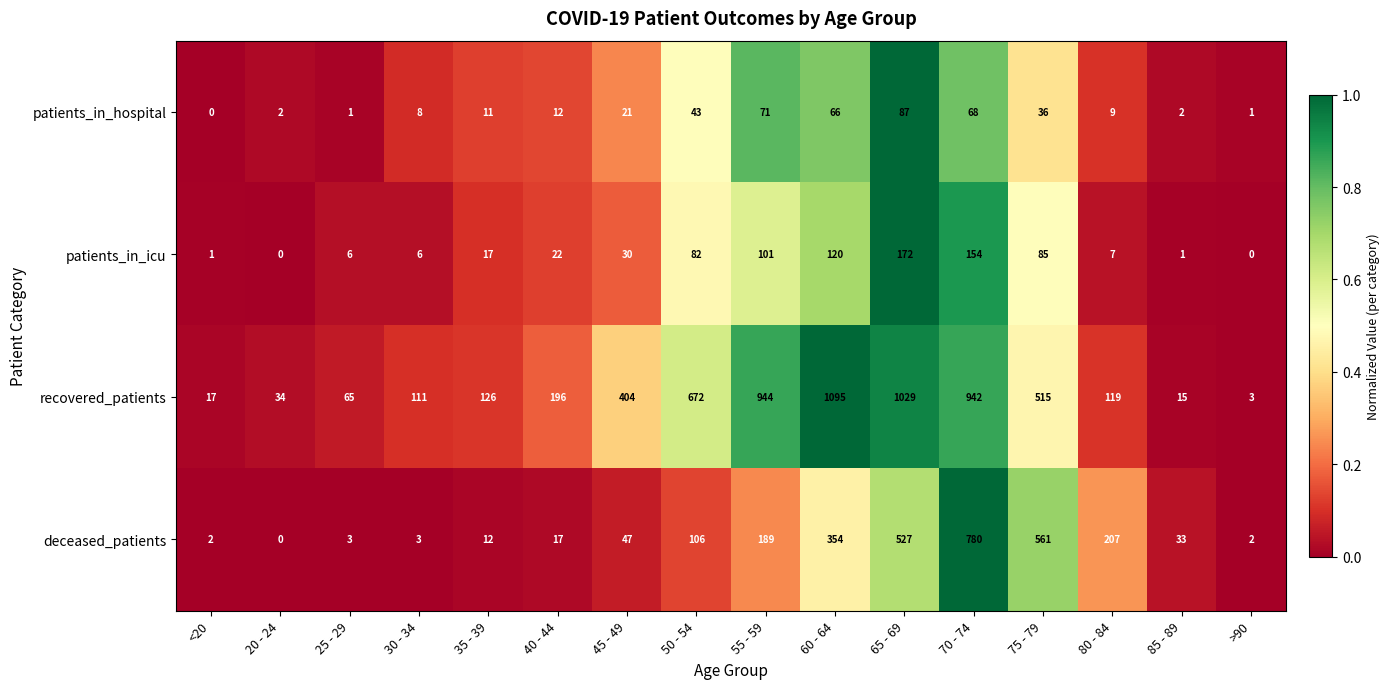

The recovered_patients series shows 1452 at 70 - 74. True or false?

False